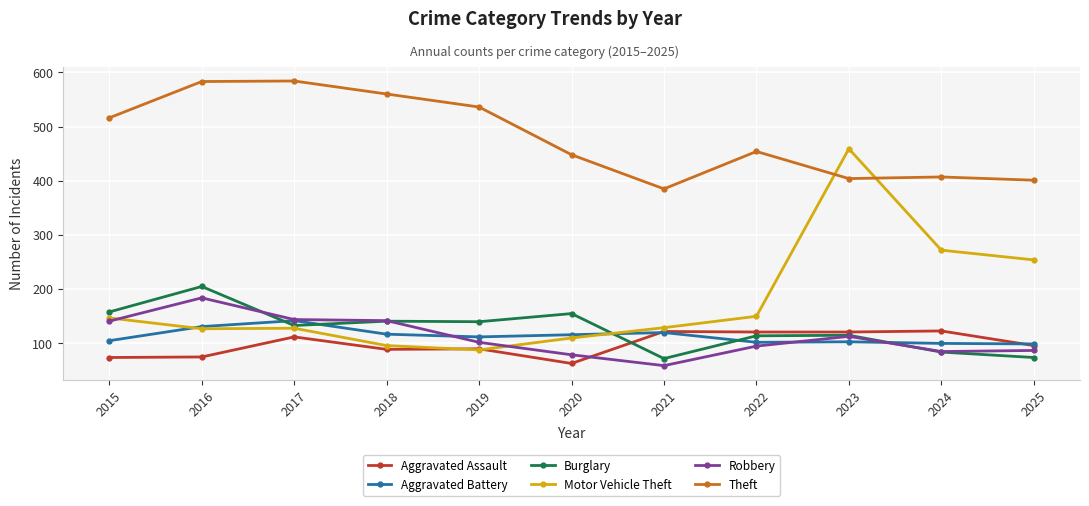

Which series has the largest range (max minus min)?

Motor Vehicle Theft